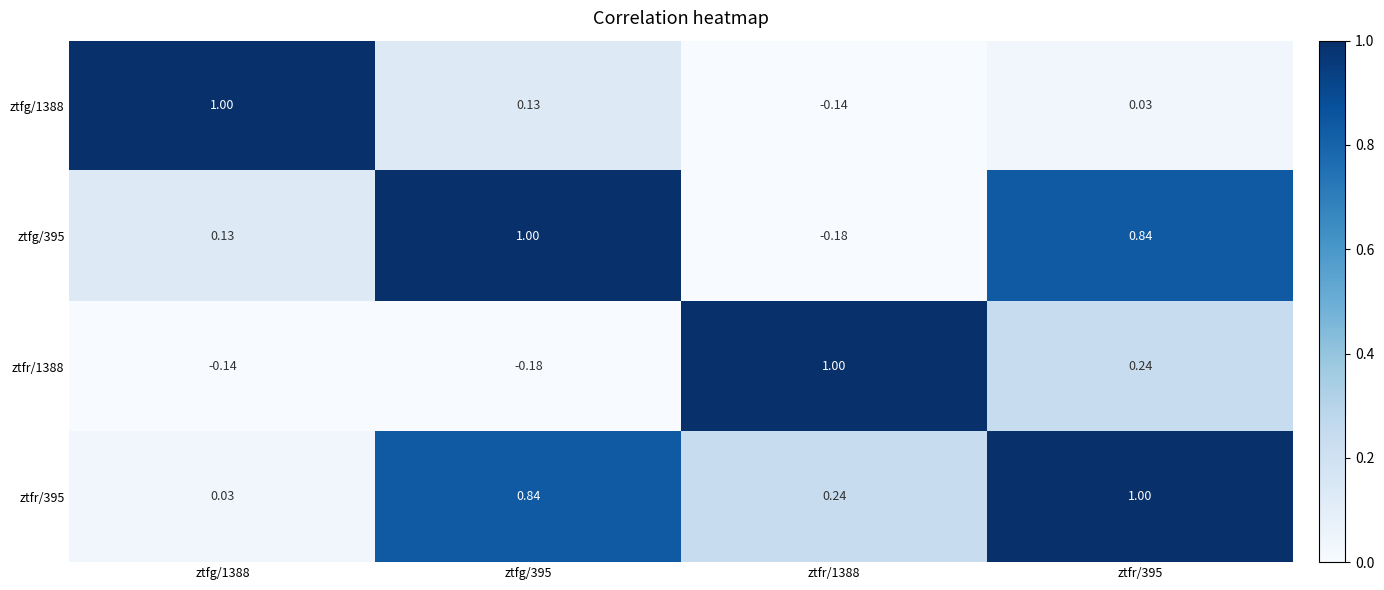

Reading right to left, transcribe all the data shown in this chart.

ztfg/1388: ztfr/395=0.0	ztfr/1388=-0.1	ztfg/395=0.1	ztfg/1388=1.0
ztfg/395: ztfr/395=0.8	ztfr/1388=-0.2	ztfg/395=1.0	ztfg/1388=0.1
ztfr/1388: ztfr/395=0.2	ztfr/1388=1.0	ztfg/395=-0.2	ztfg/1388=-0.1
ztfr/395: ztfr/395=1.0	ztfr/1388=0.2	ztfg/395=0.8	ztfg/1388=0.0